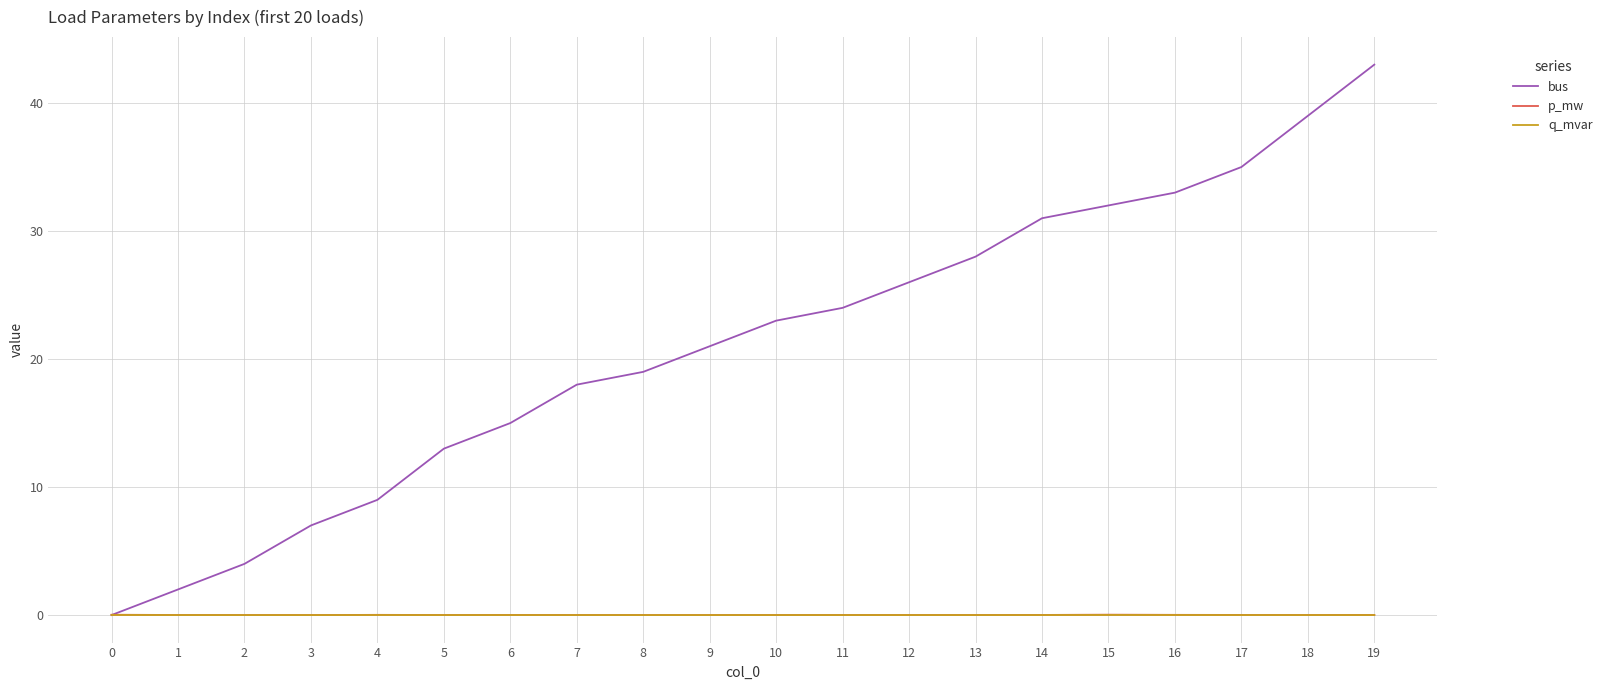

Which series has the largest range (max minus min)?

bus